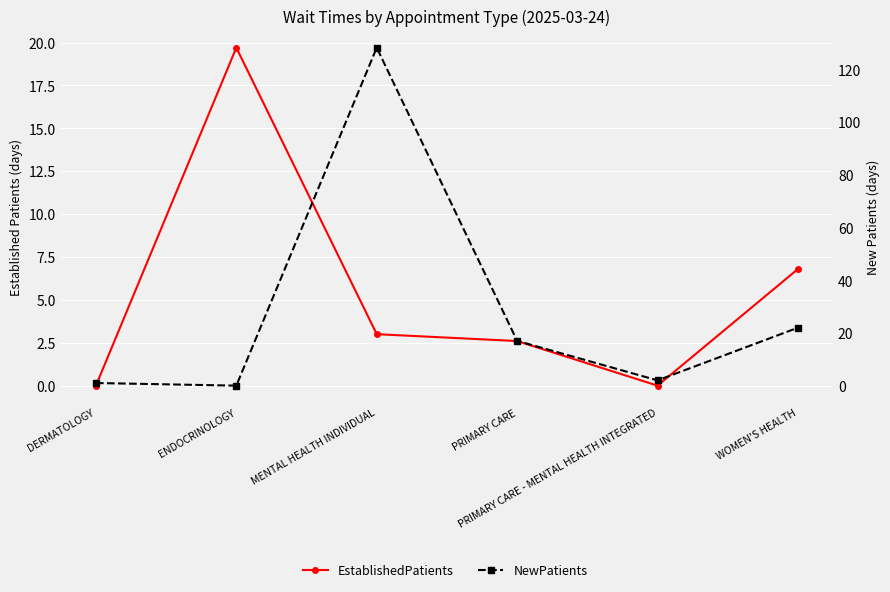

Count the number of data series in this chart.

2